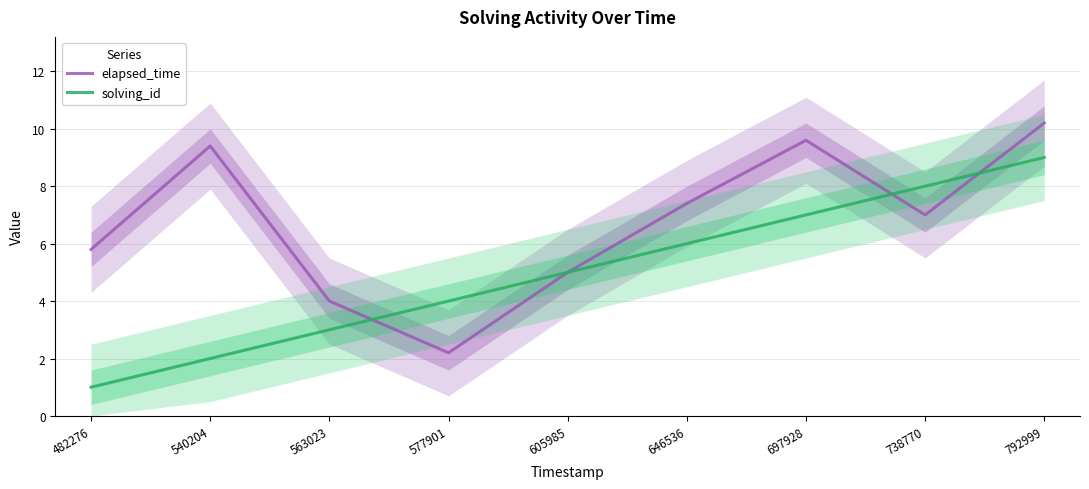

What is the total value across all series at 482276?

6.8